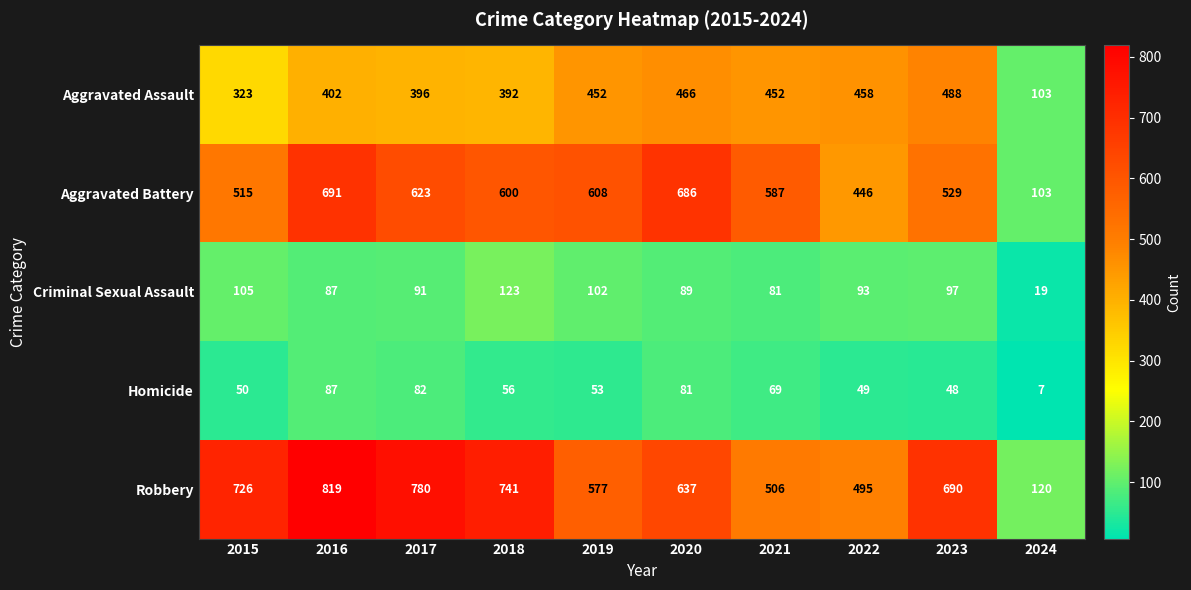

How many data points in Criminal Sexual Assault are less than 93?

5